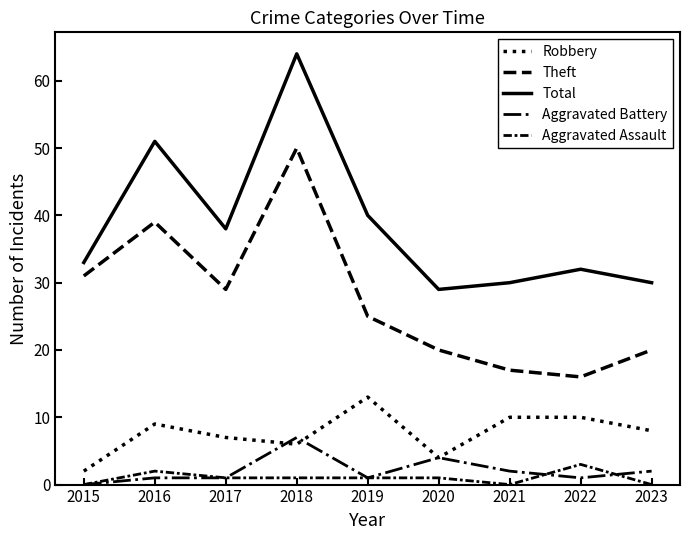

The value of Total at 2019 is 40. True or false?

True